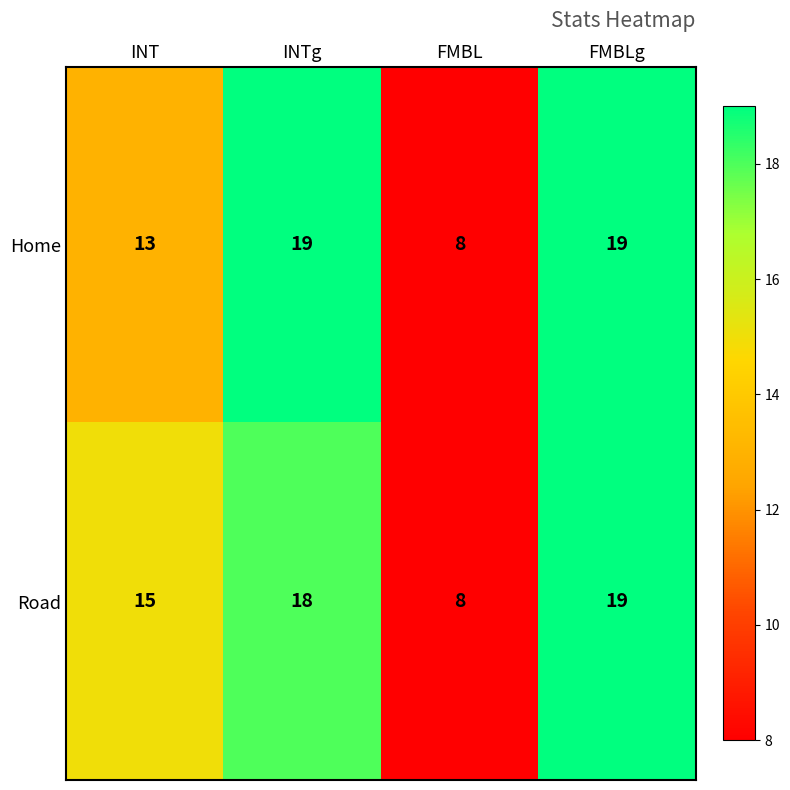

What is the total value across all series at INT?

28